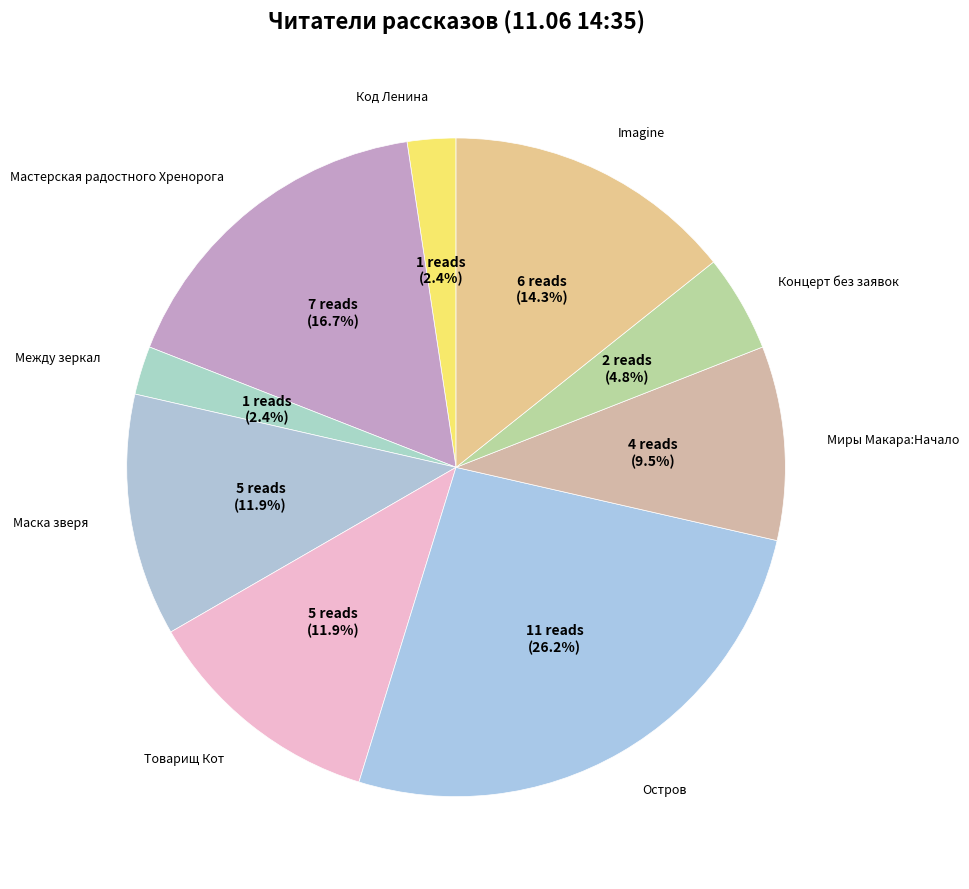

Count the number of slices in the pie.

9